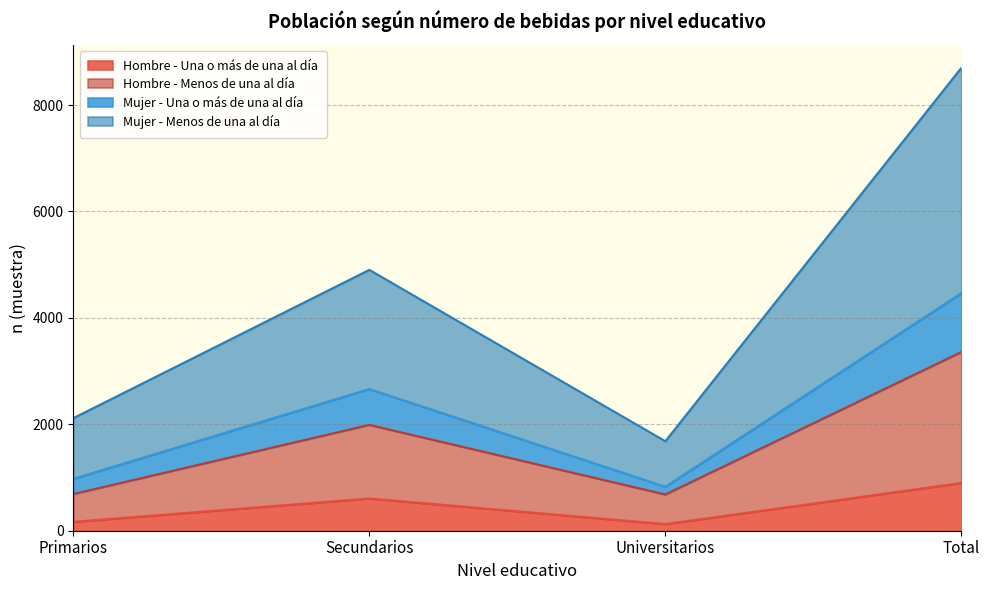

What is the total value across all series at Primarios?

2116